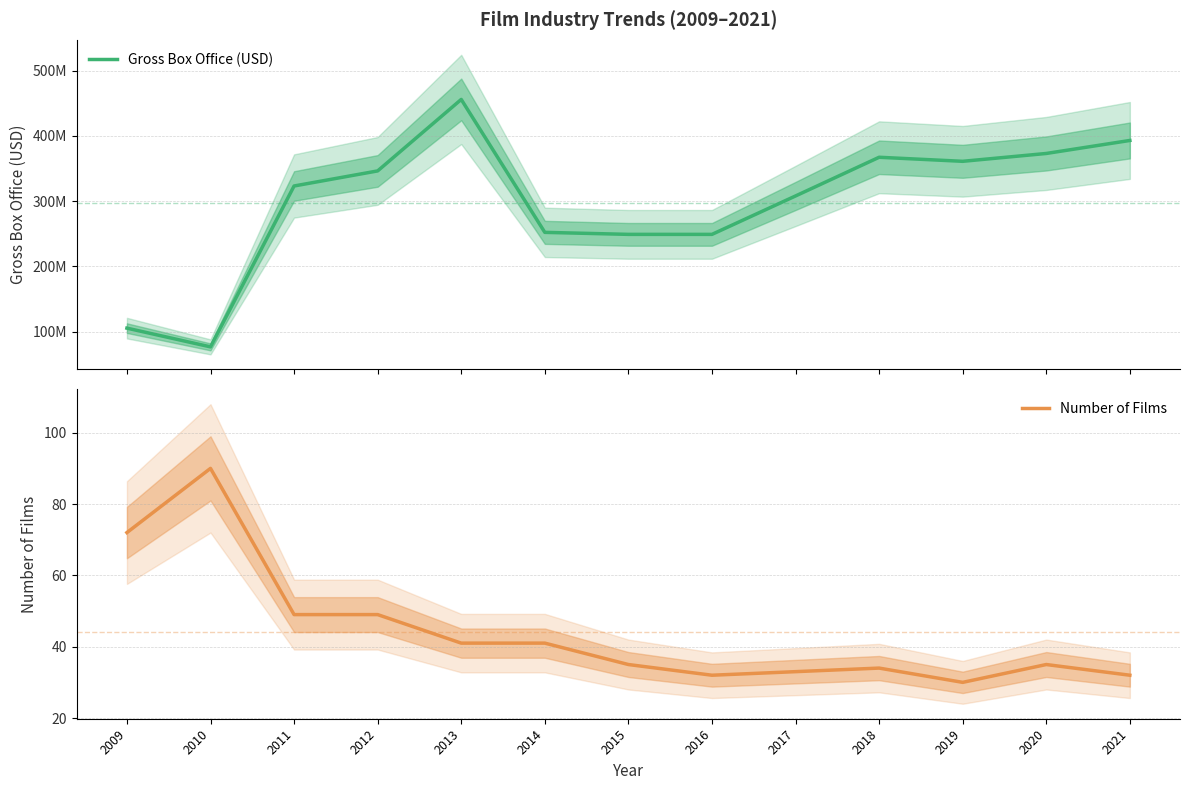

What is the sum of all Number of Films values?

573